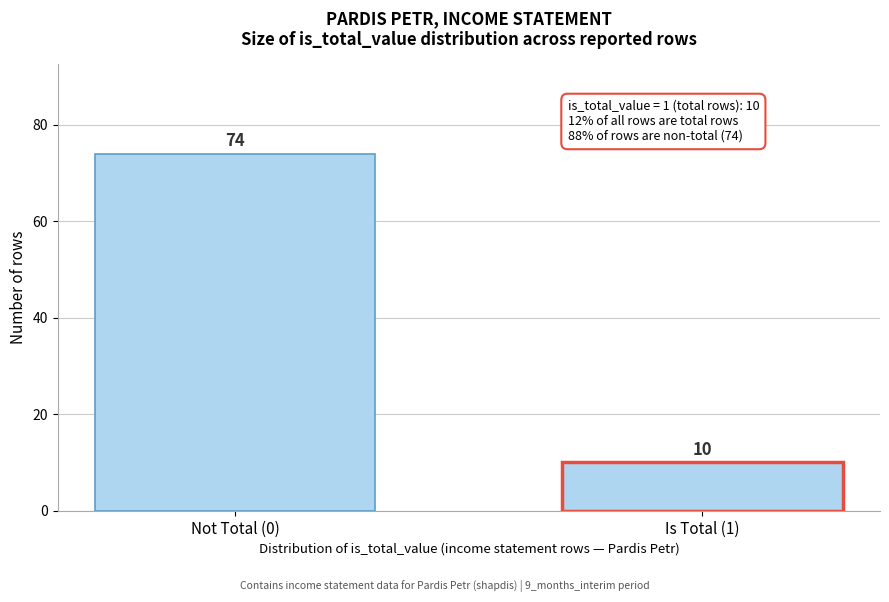

Reading right to left, what are all the values shown in this chart?

10	74